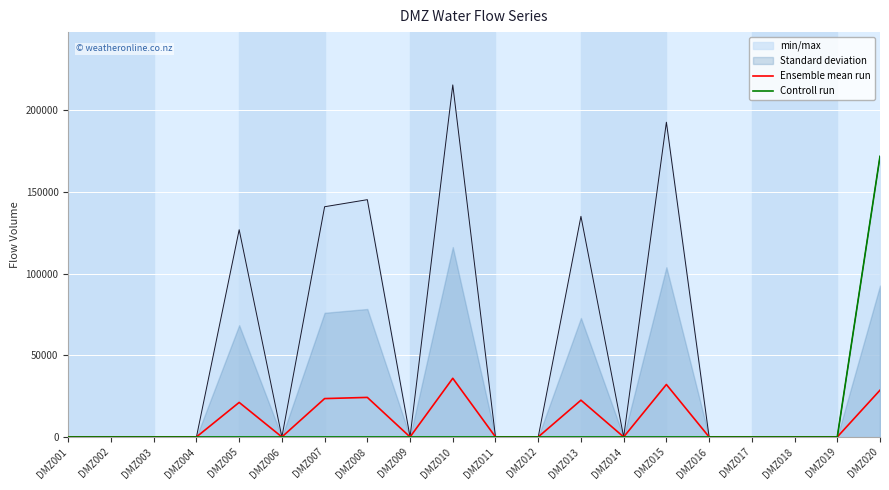

Which category has the lowest value across all series?

DMZ001